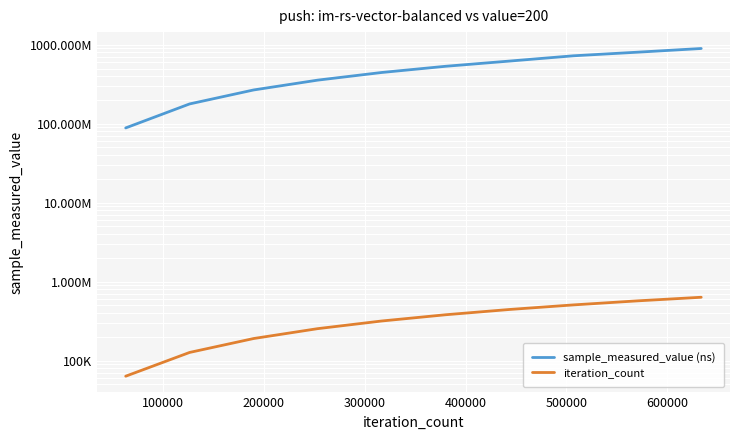

What is the sum of all sample_measured_value (ns) values?

4920224398